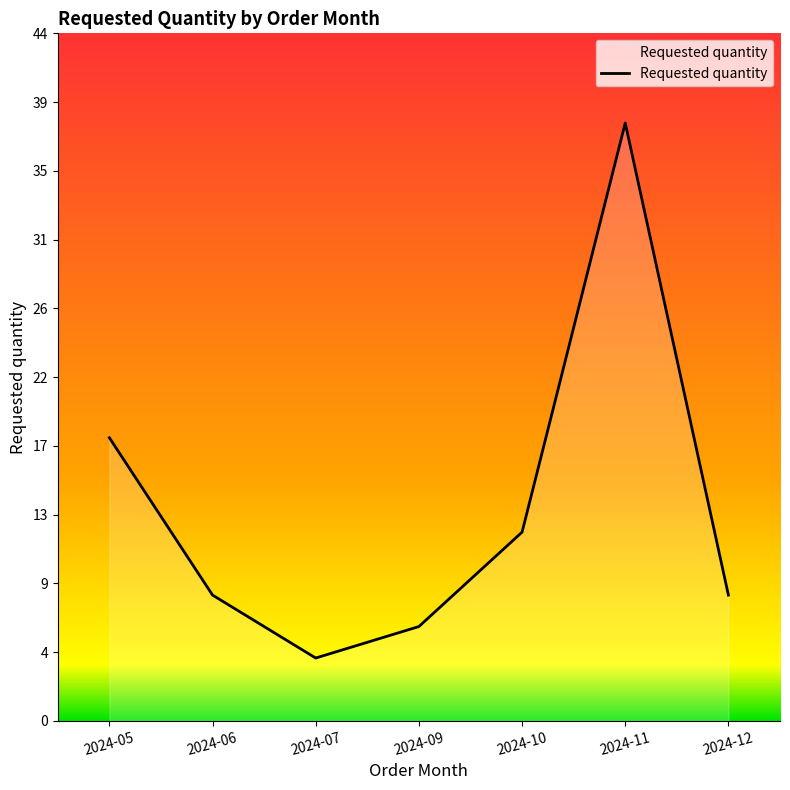

Reading left to right, list all the values displayed in this chart.

18	8	4	6	12	38	8